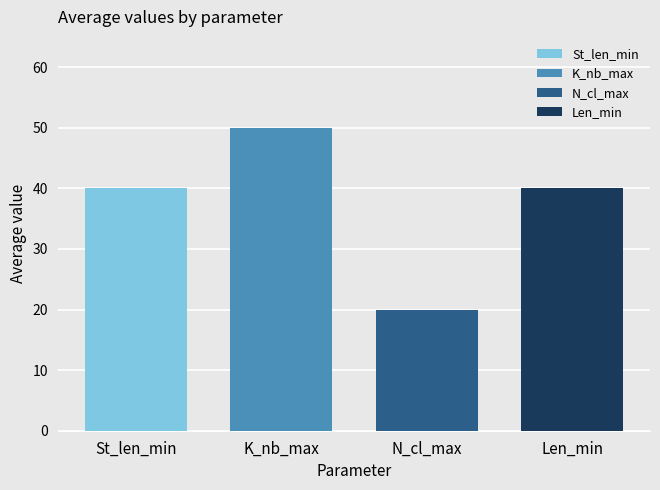

What is the smallest value displayed?

20